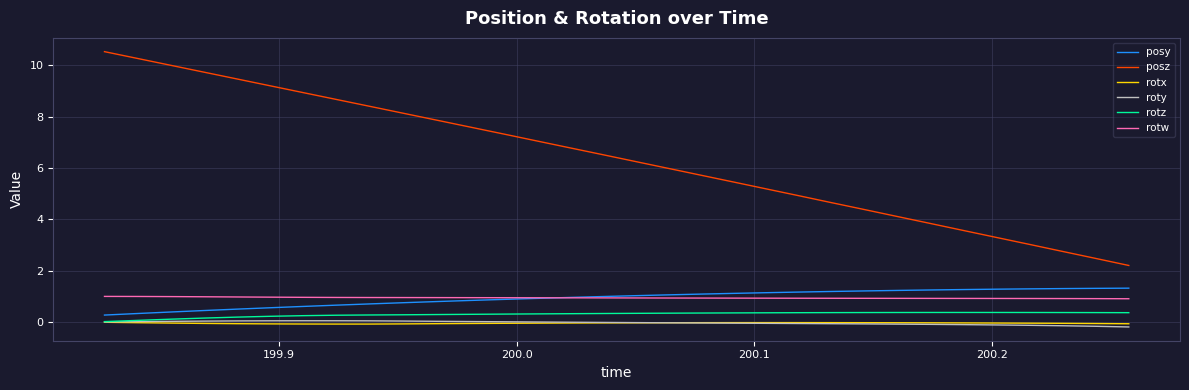

Which series has the largest total across all categories?

posz